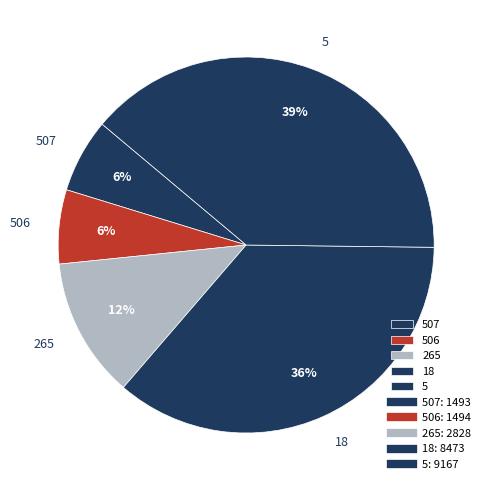

What percentage is the 18 slice, to the nearest percent?

36%